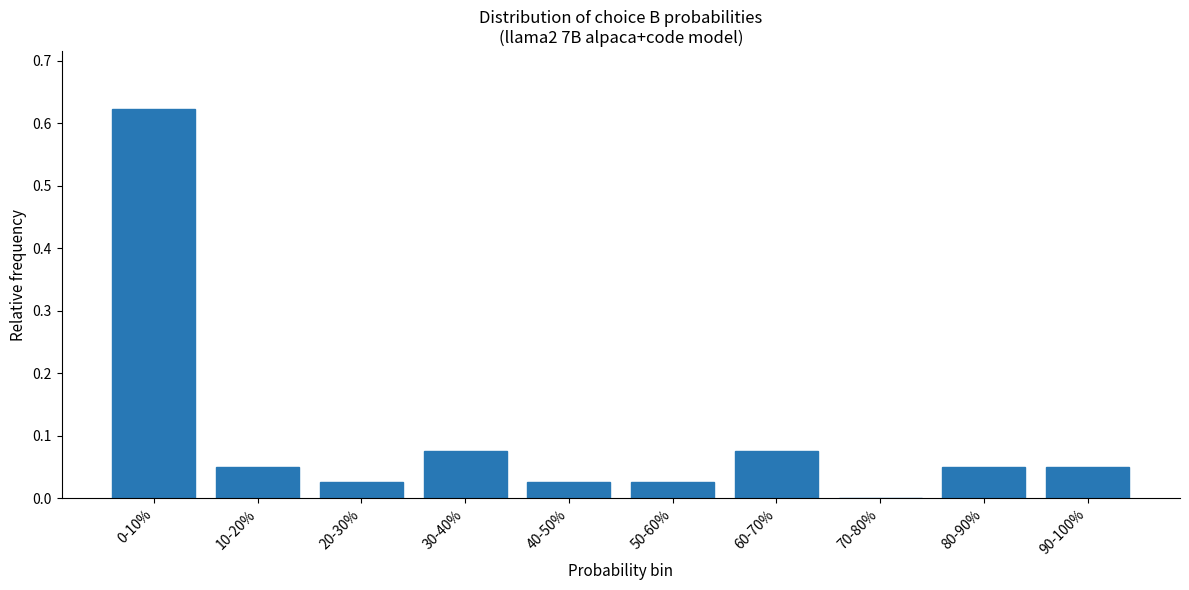

What is the sum of all values?

1.0